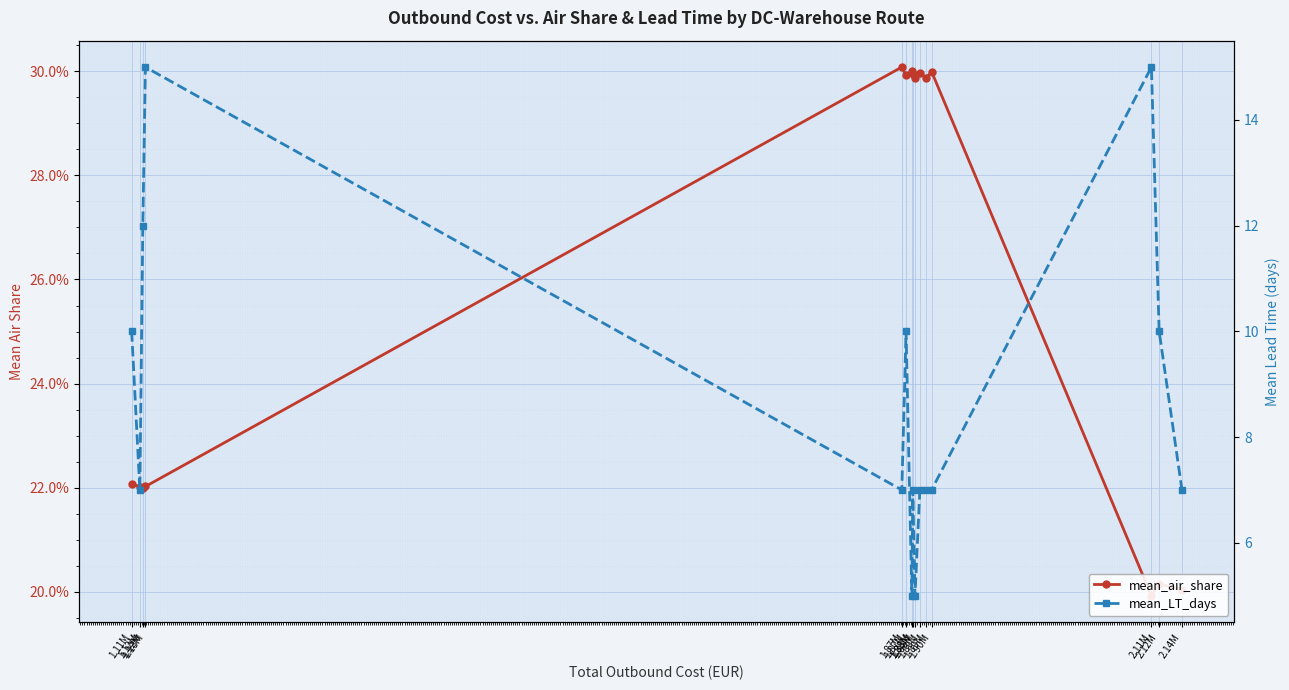

Where is mean_air_share nearest to the value 0?

2.11M